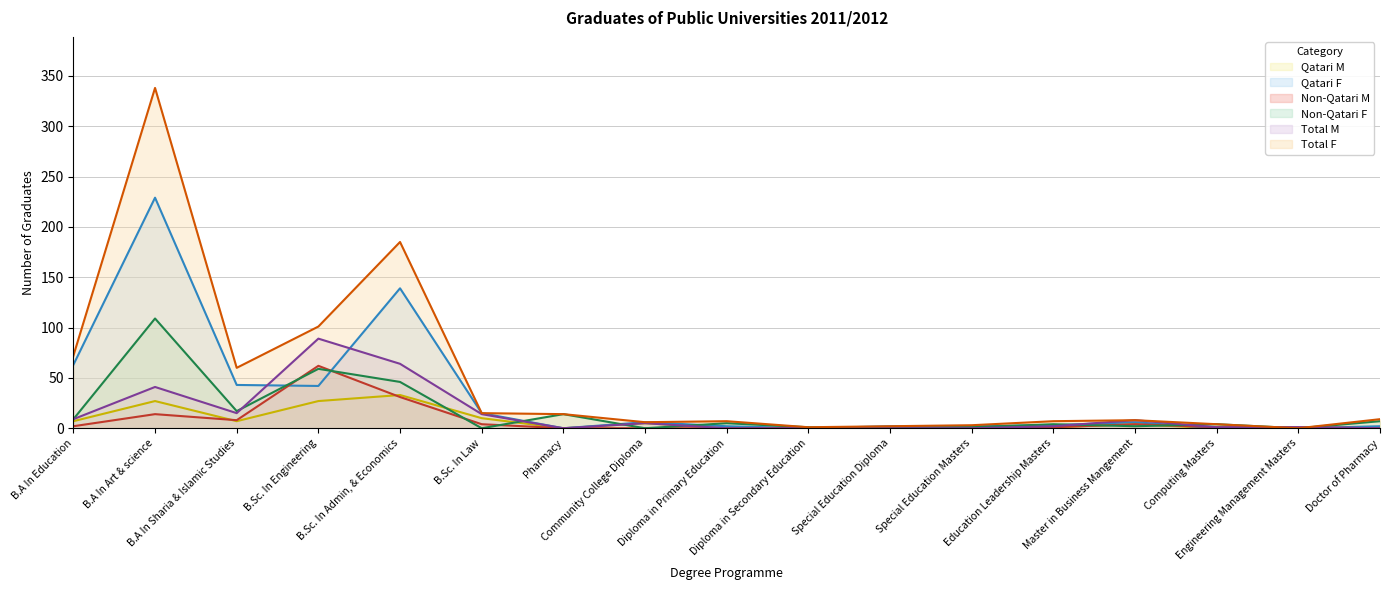

Which label corresponds to the largest value in the chart?

B.A In Art & science